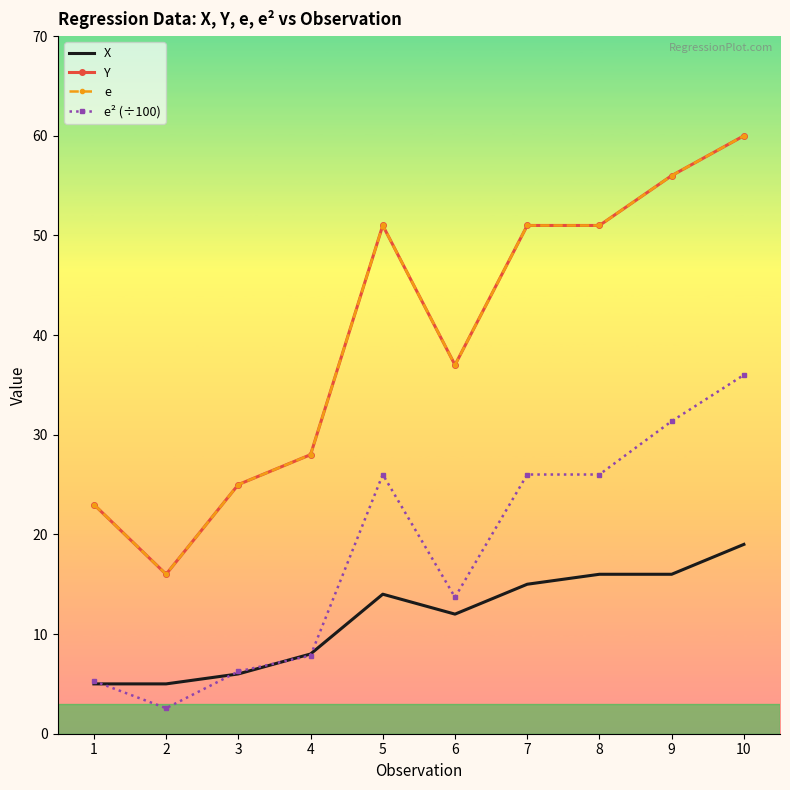

What value does the e² (÷100) series have at 1?

5.3